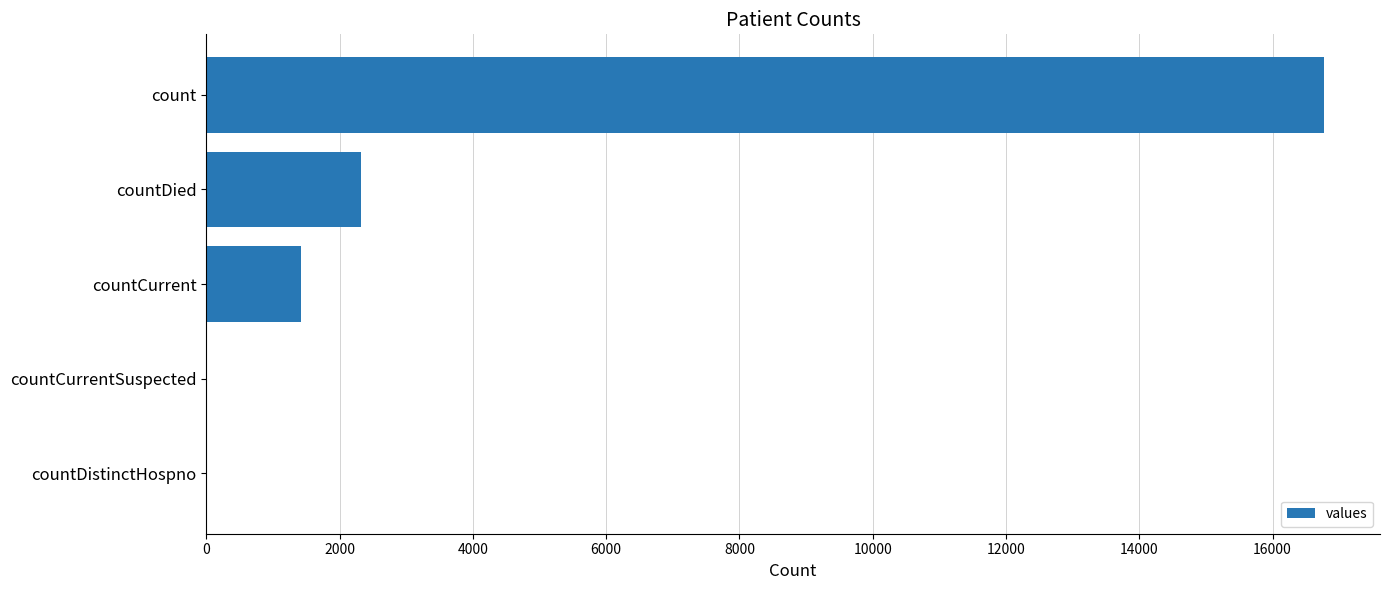

How many data points does each series have?

5